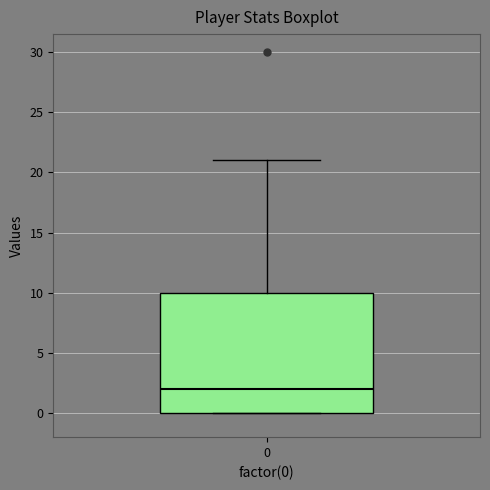

Transcribe this box plot: give where the median line is, the range the box spans, and where the two whiskers end, as read against the y-axis. The values are not printed on the chart, so give them approximately, as read against the axis.

median 2, box 0 to 10, whiskers 0 to 21